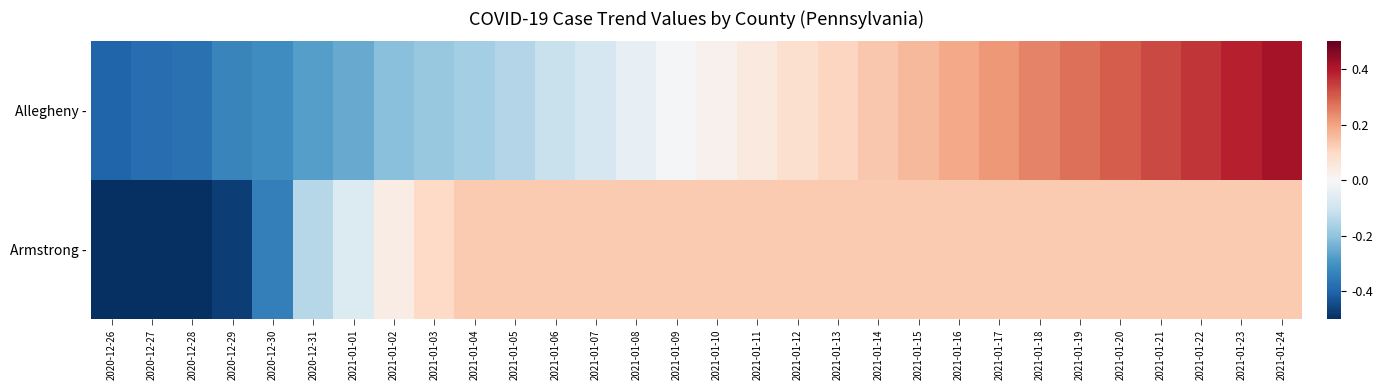

At how many categories does at least one series exceed -1?

25